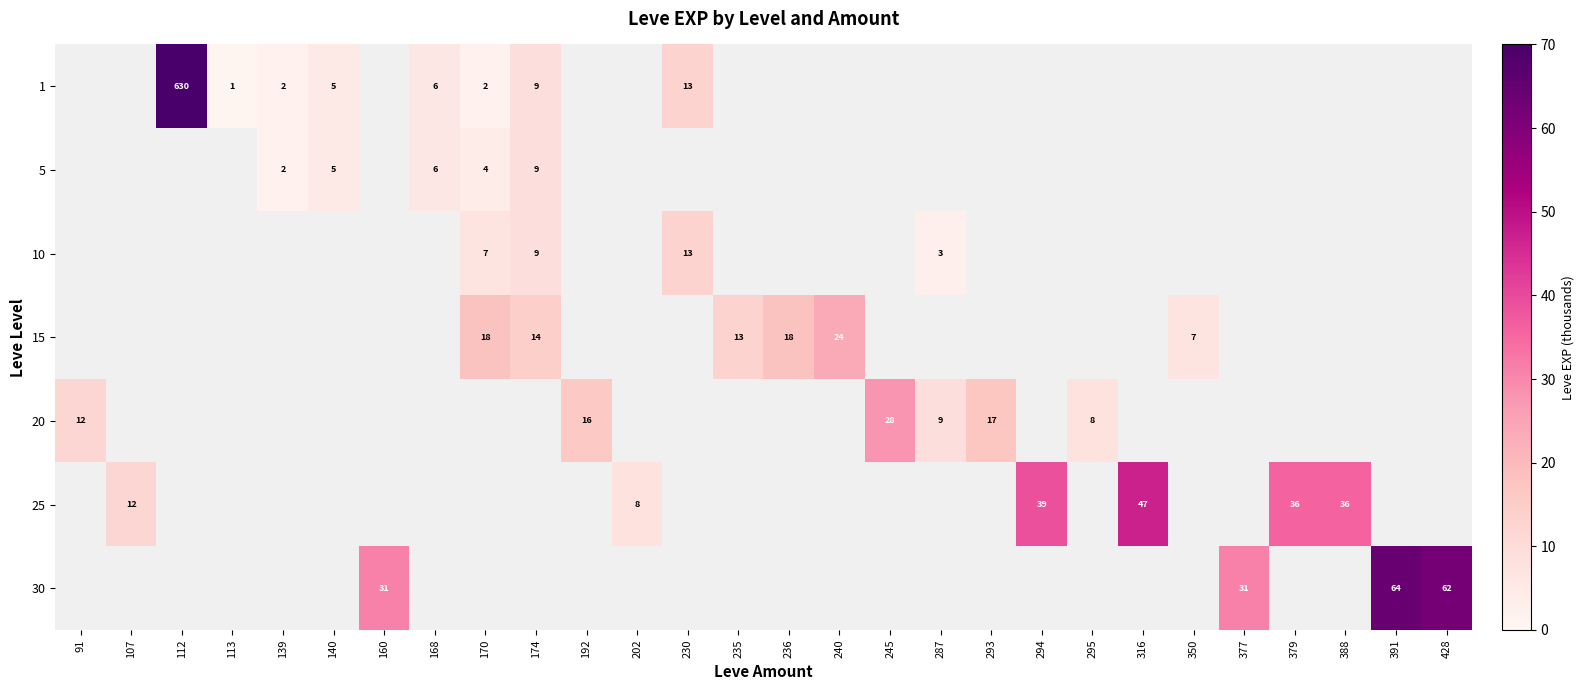

What is the sum of the 5 values at 174 and 140?

14